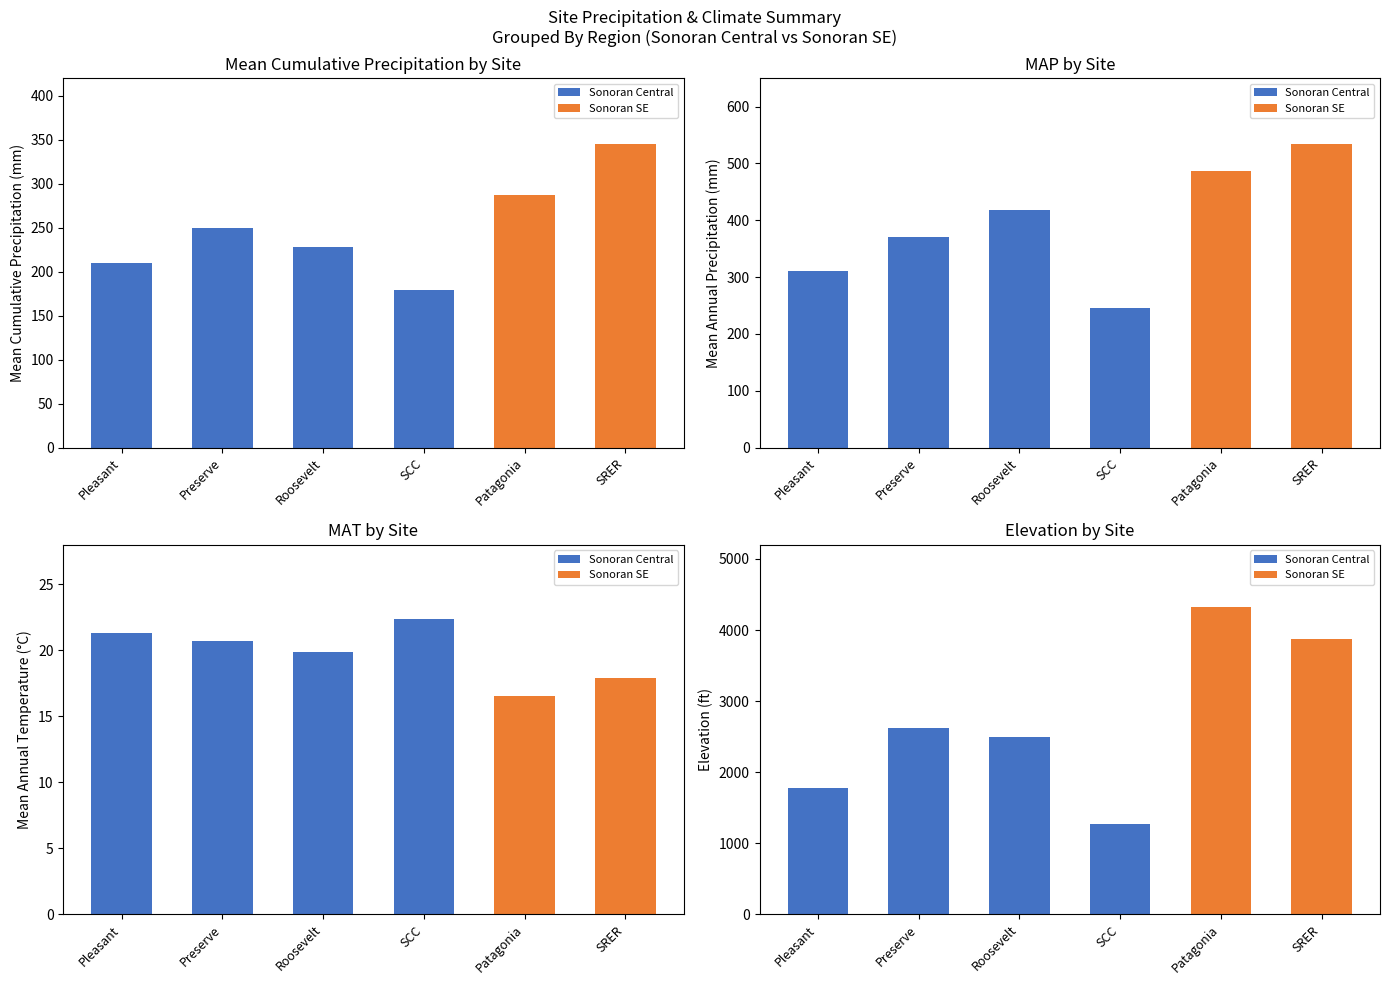

At which category does the chart reach its minimum across all series?

Patagonia